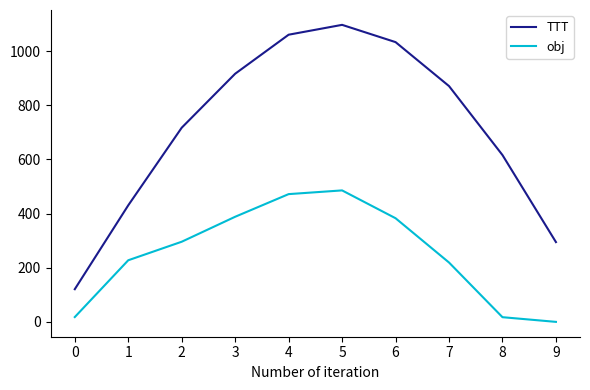

Does the chart display data point markers on the line(s)?

No